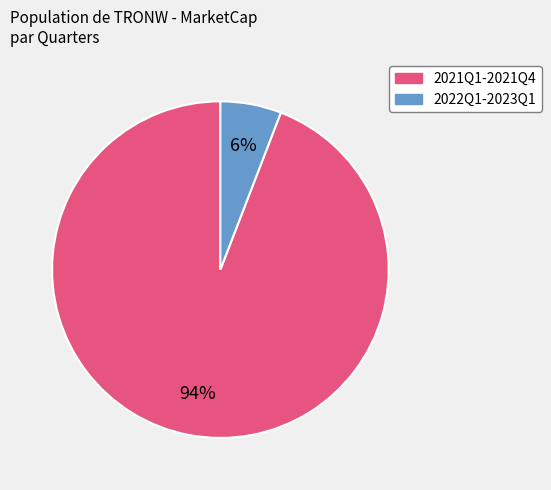

Is there any slice that represents more than half of the pie?

Yes